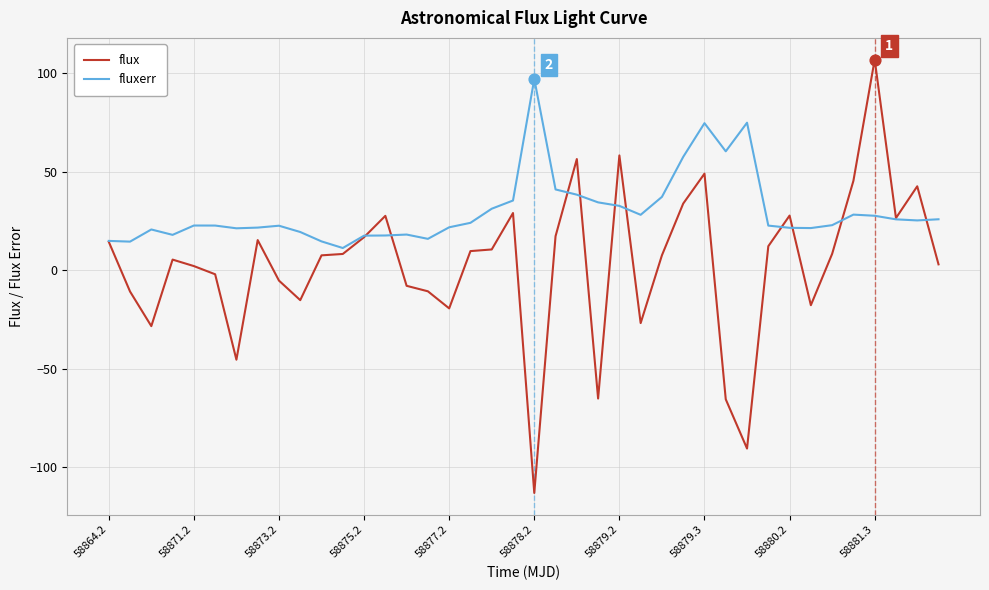

Which series has the widest spread of values?

flux